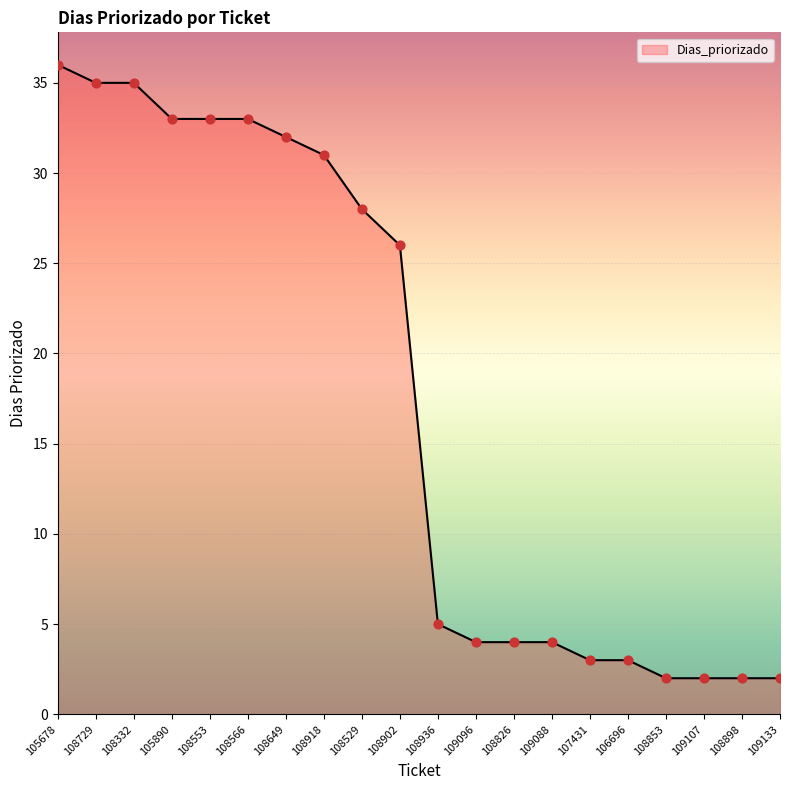

What is the change in value from 108729 to 109096?

-31